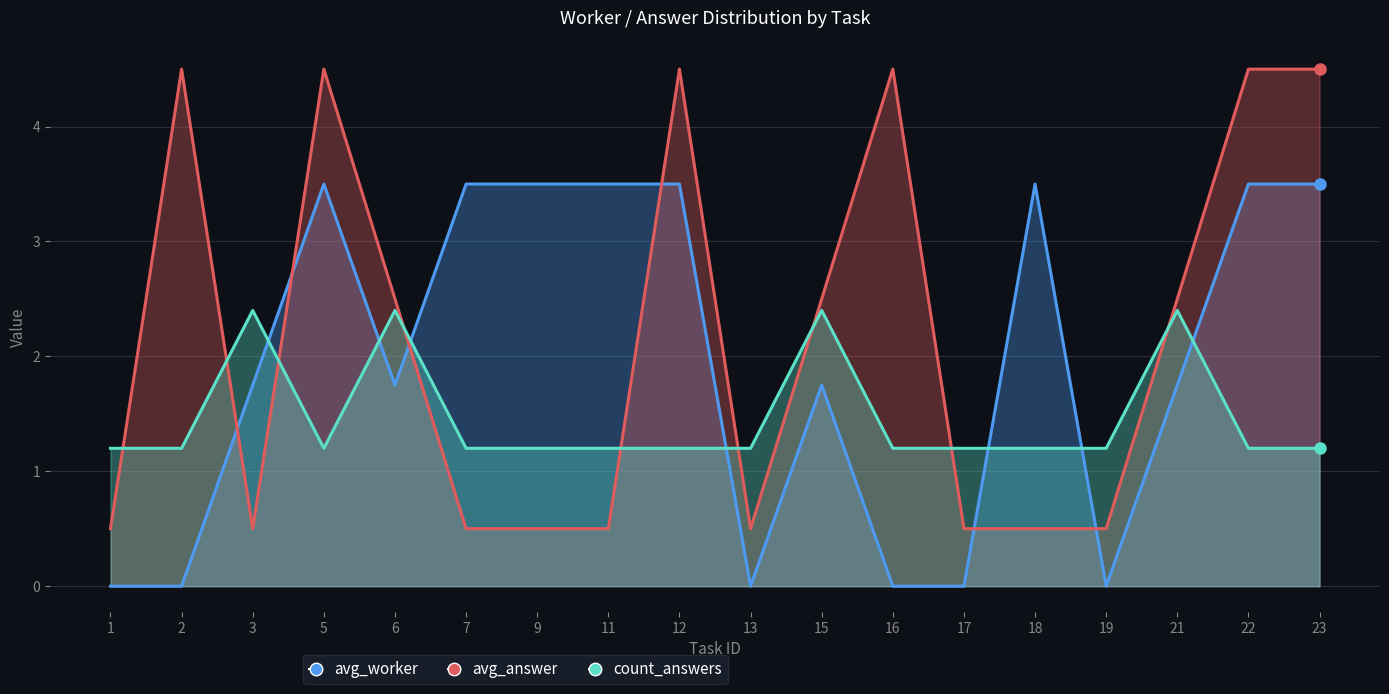

How many lines are shown in the chart?

3